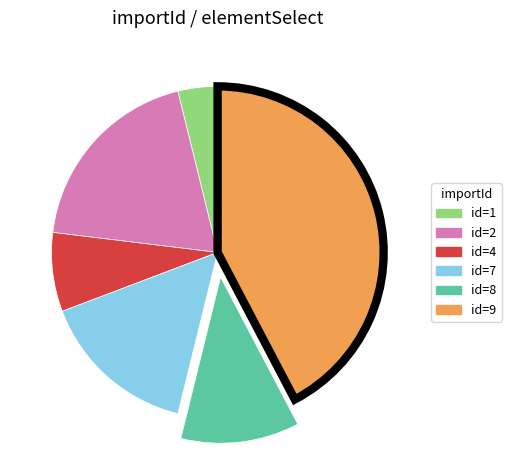

Count the number of slices in the pie.

6